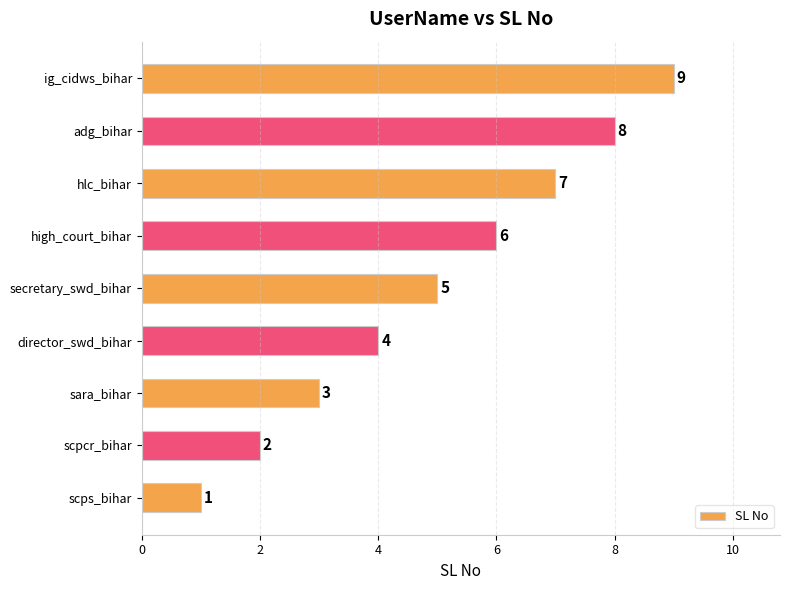

What is the smallest value displayed?

1